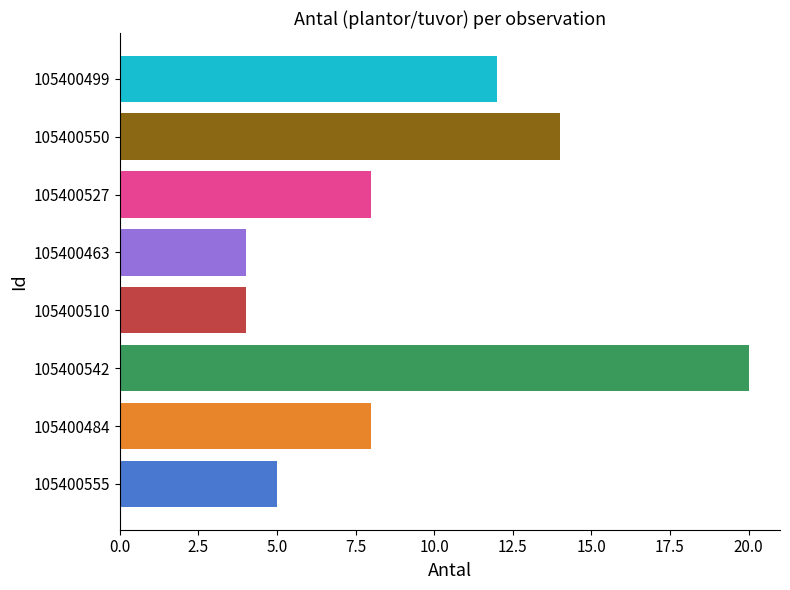

What is the maximum value shown in the chart?

20